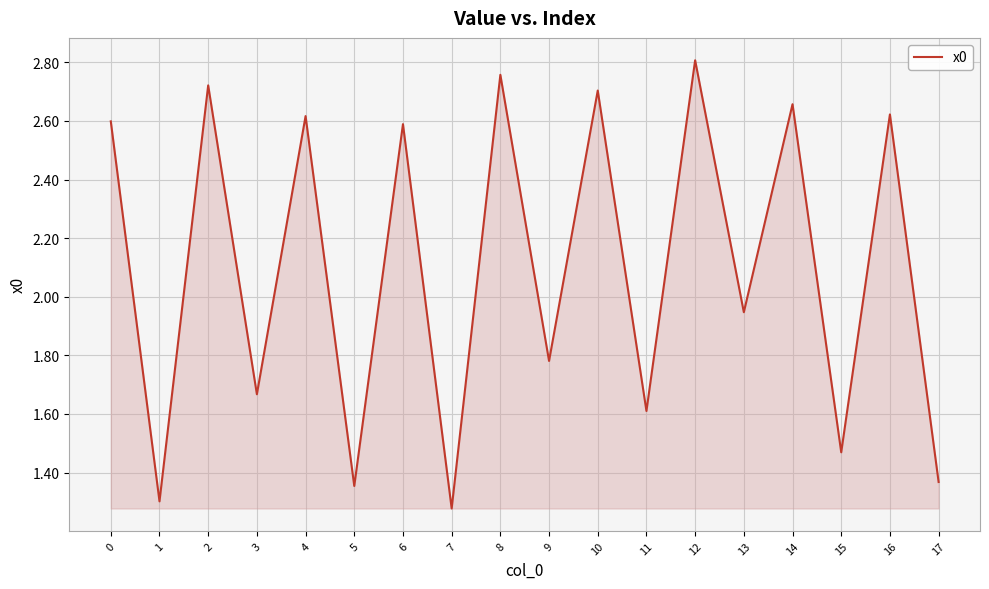

What is the change in value from 0 to 9?

-0.8